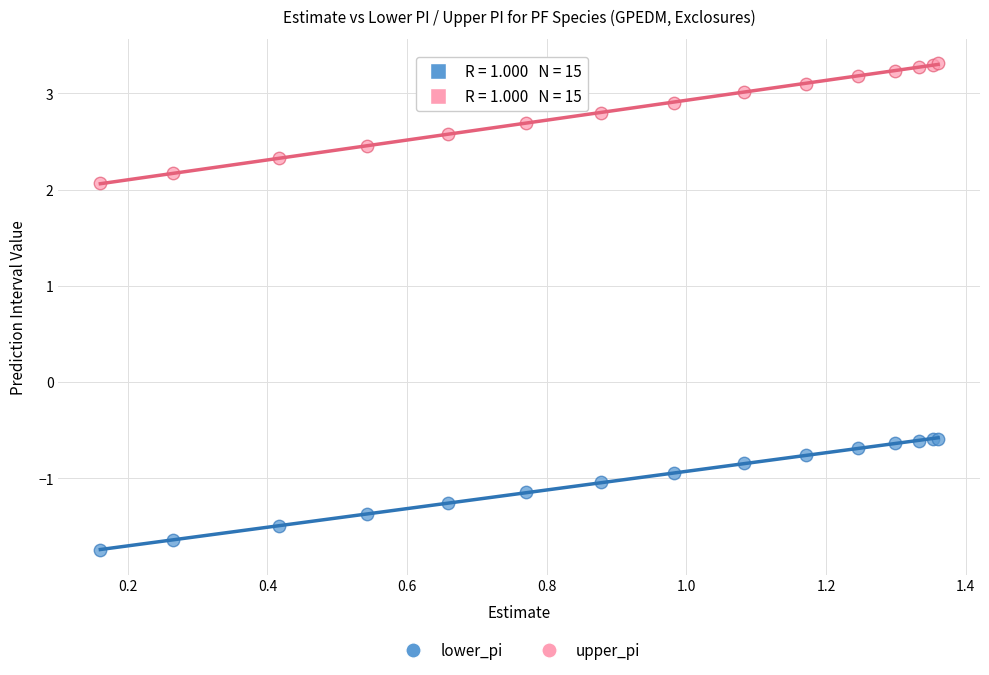

In the upper_pi series, what Y value is closest to 2?

2.1